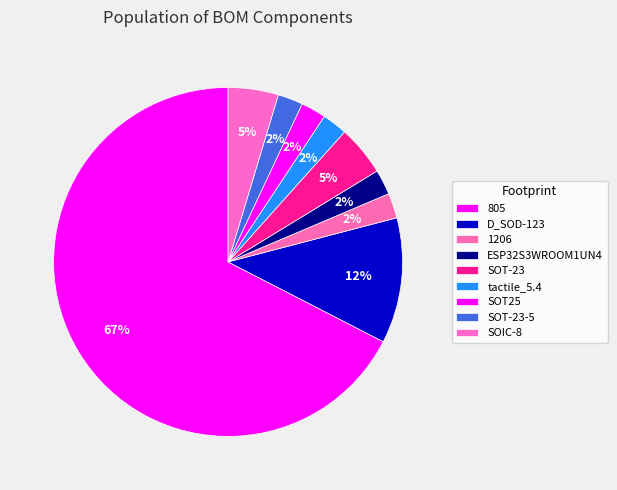

Which category has the smallest portion of the pie?

1206